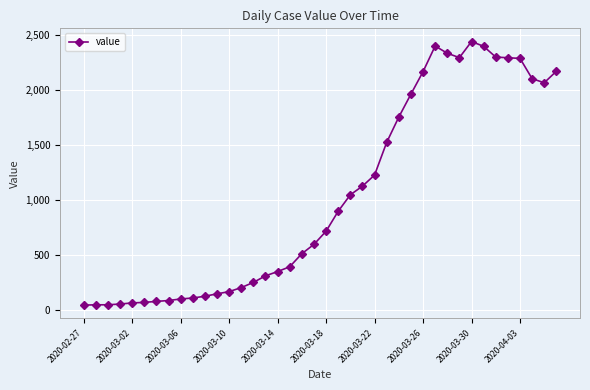

What is the greatest value displayed?

2444